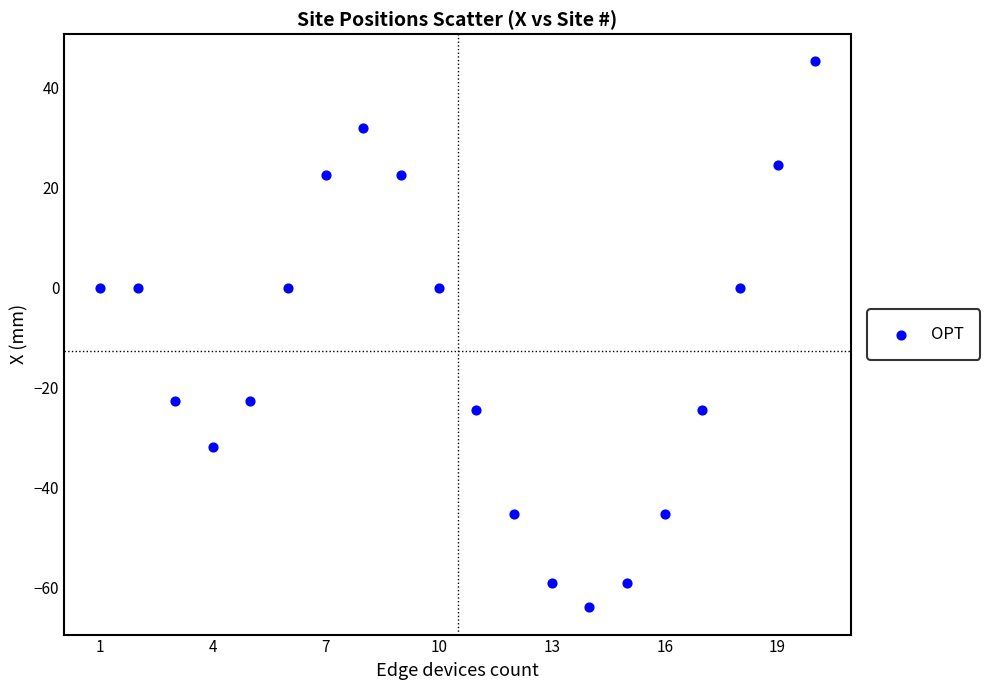

What is the range of X values (max minus min)?

19.0